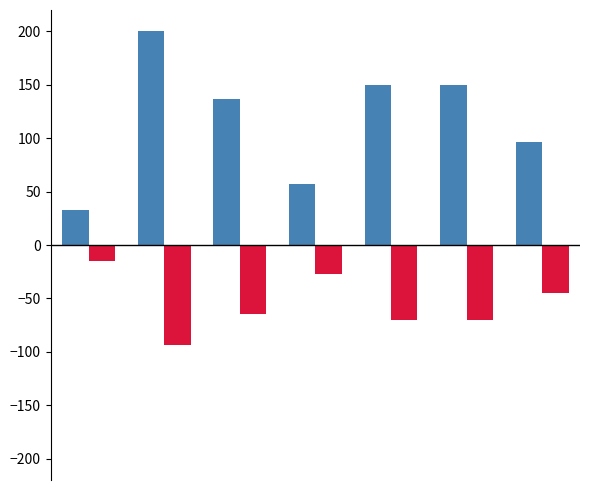

What is the greatest value displayed?

200.0